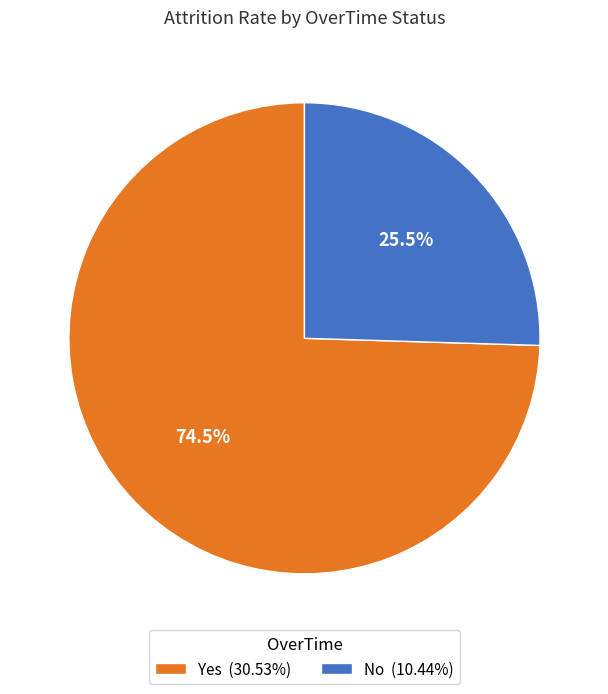

Is the sum of No (10.44%) and Yes (30.53%) greater than half?

Yes